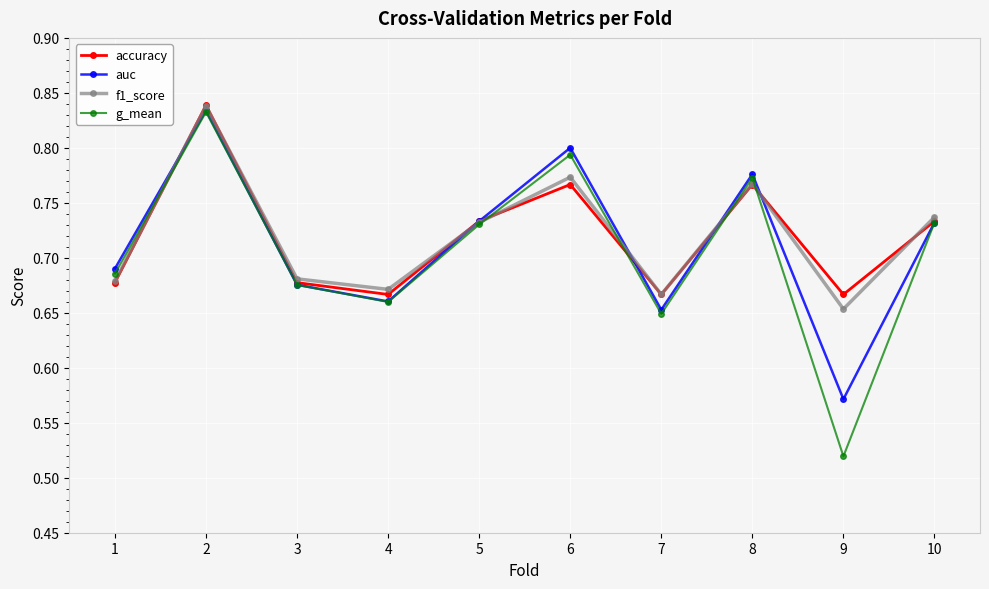

Where is g_mean nearest to the value 0?

9